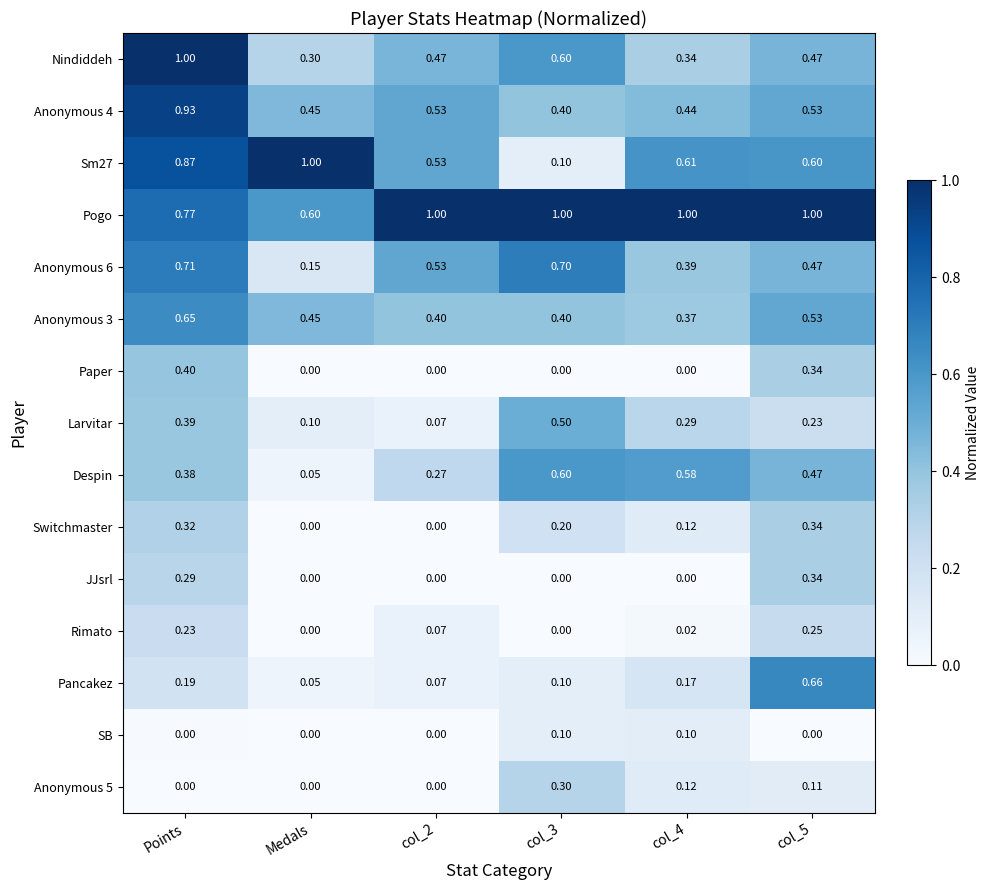

Which series has the widest spread of values?

Sm27